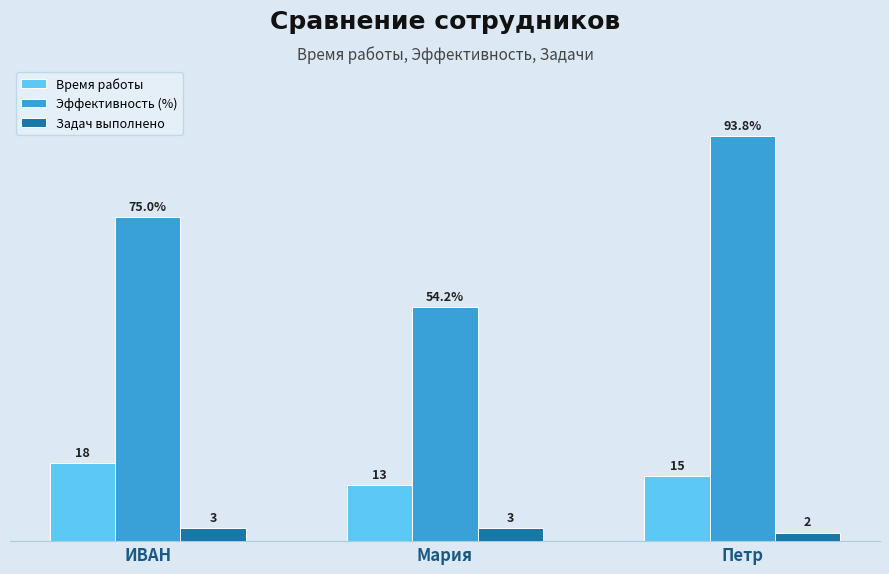

What is the label of the 3rd bar from the left?

Петр